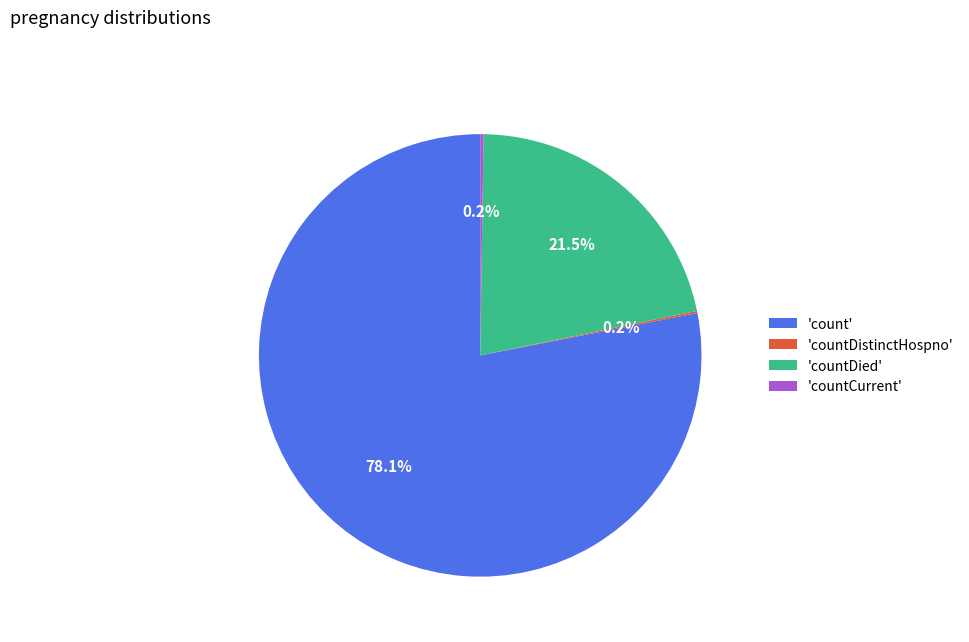

What percentage do 'countDied' and 'count' together represent?

99.6%